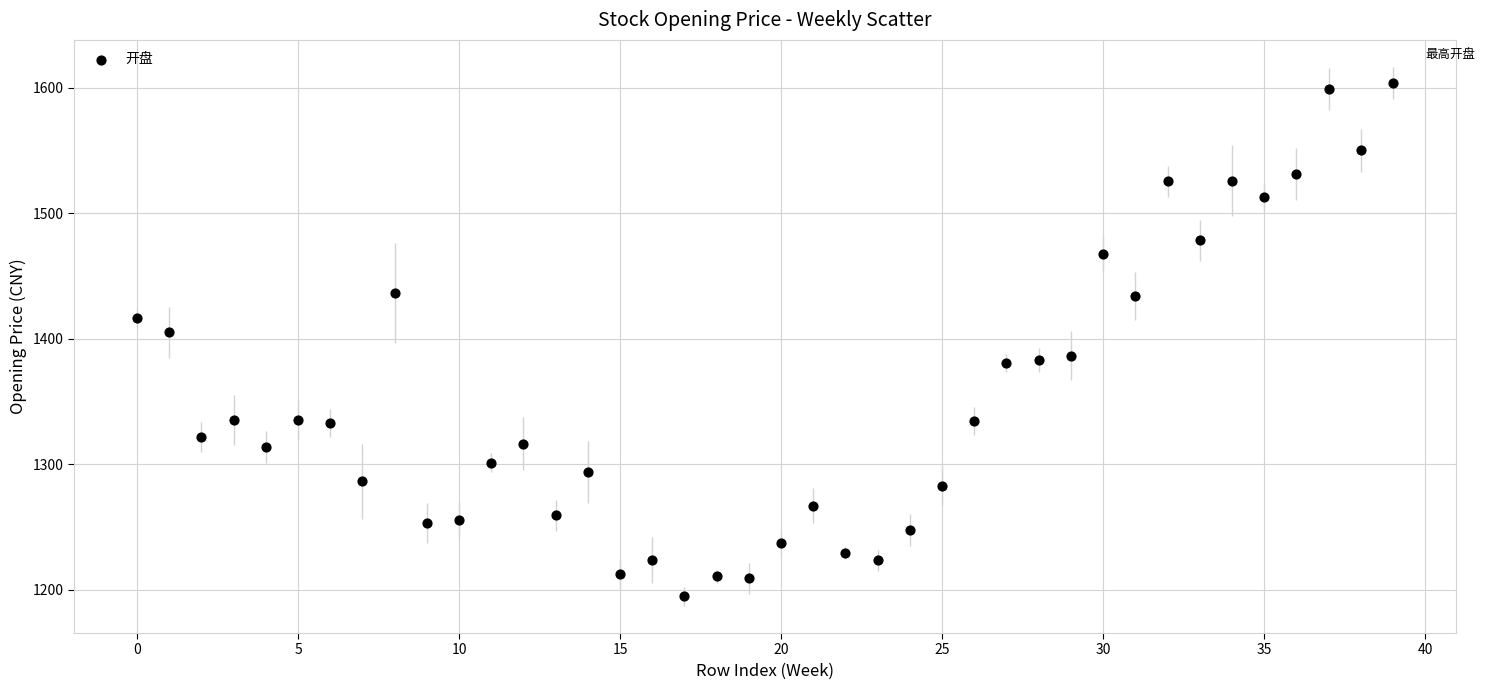

What is the range of Y values (max minus min)?

408.9